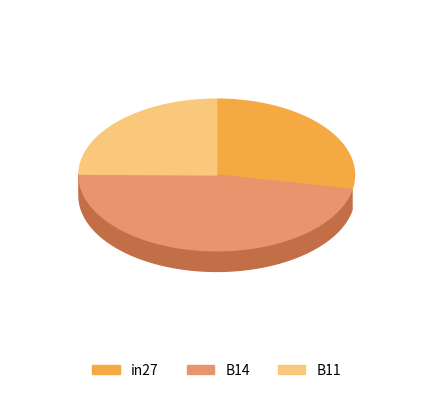

To the nearest percent, what is the difference between the in27 and B11 slice percentages?

3%